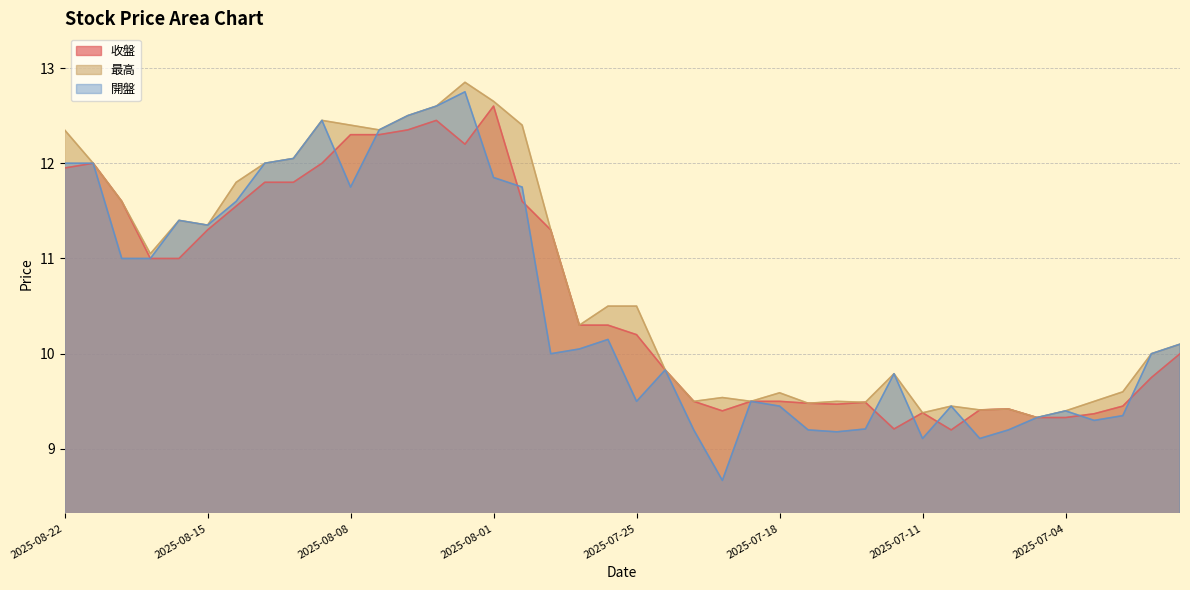

What is the spread (max minus min) of values at 2025-08-08?

0.7